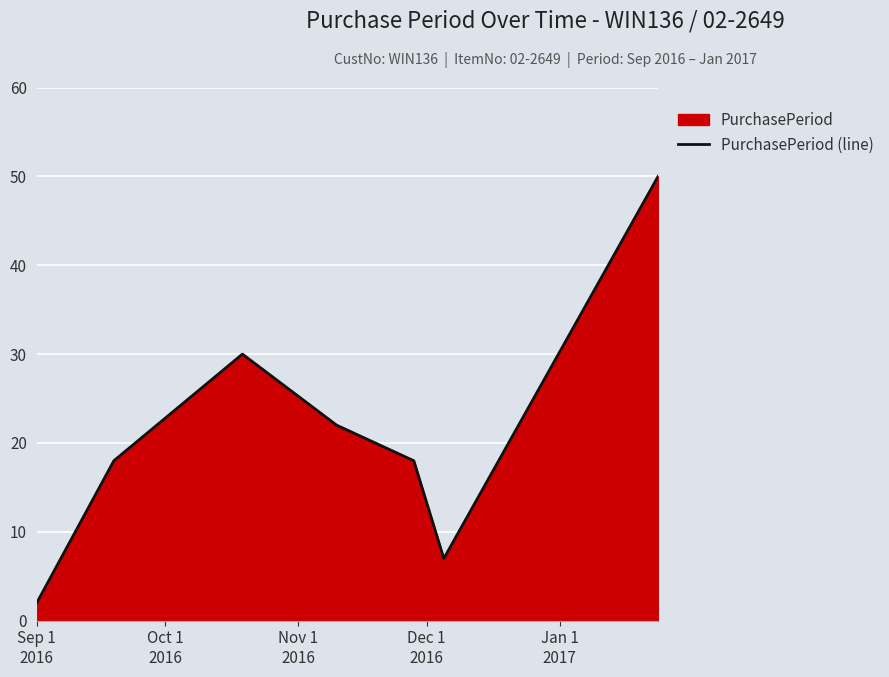

What is the label of the 1st point from the left?

Sep 1
2016